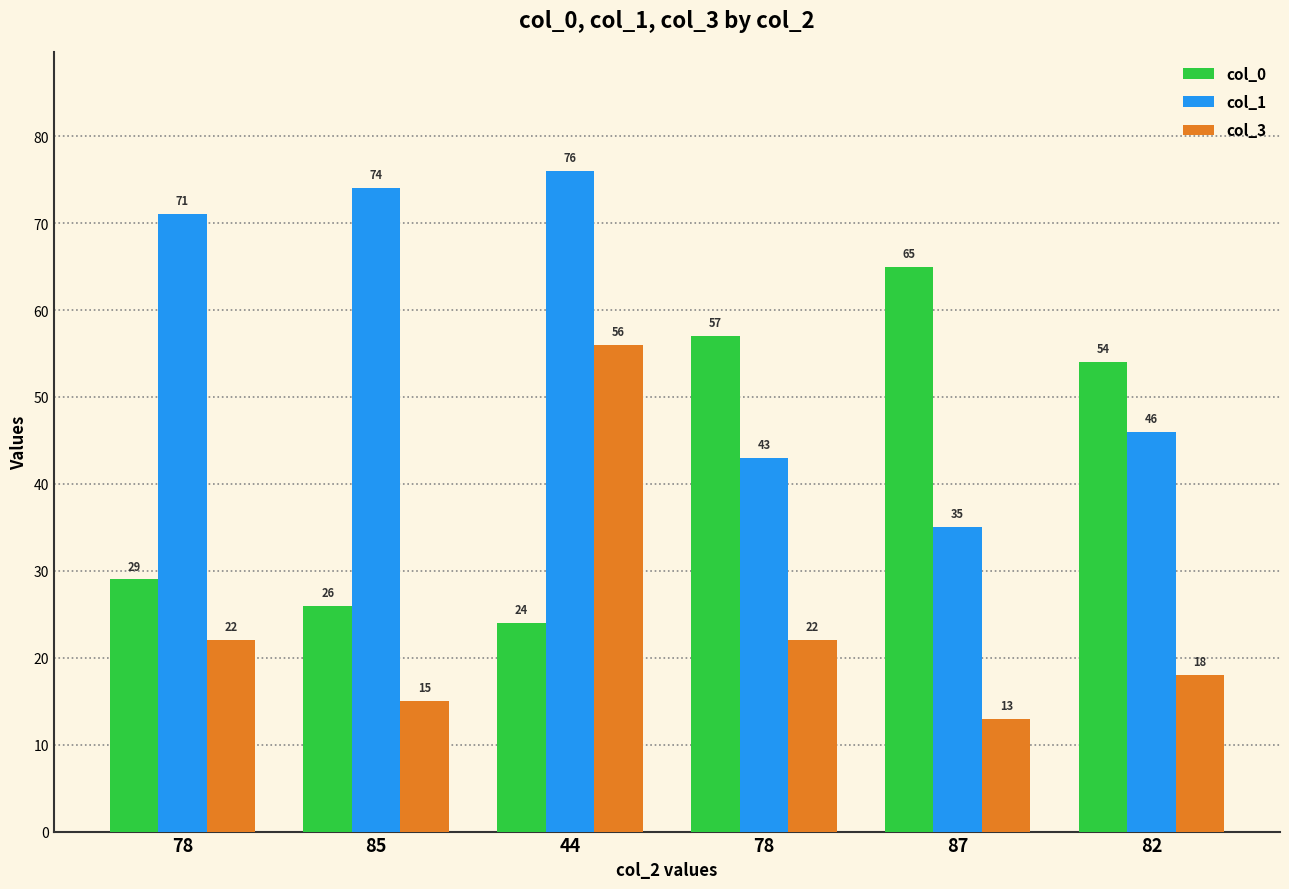

How many bars are there in total?

18